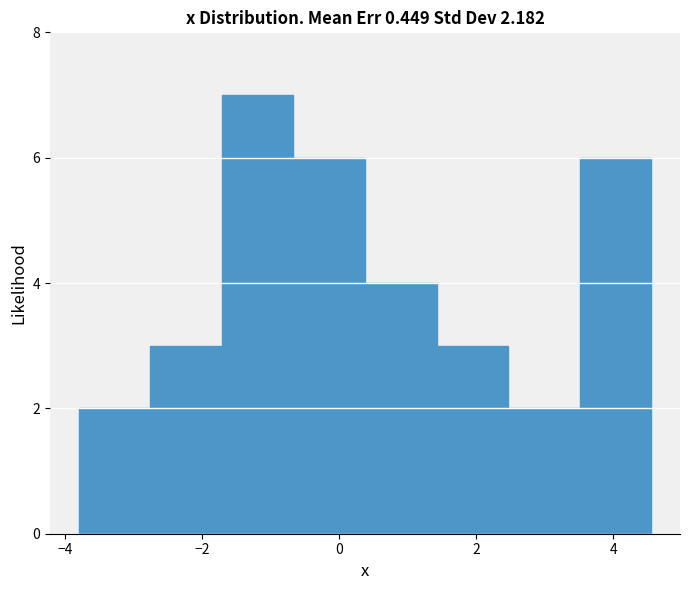

Reading left to right, transcribe this chart: for each bar, give the range it covers on the x-axis and its height. Neither the bar edges nor the heights are printed on the chart, so give them approximately, as read against the axes.

-3.8 to -2.8: 2
-2.8 to -1.8: 3
-1.8 to -0.6: 7
-0.6 to 0.4: 6
0.4 to 1.4: 4
1.4 to 2.4: 3
2.4 to 3.6: 2
3.6 to 4.6: 6